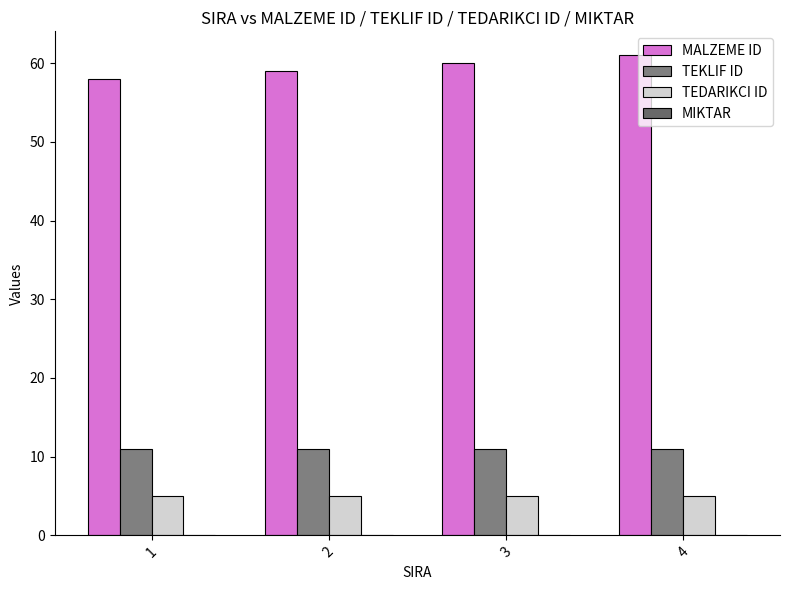

How many bars are there in each group?

3